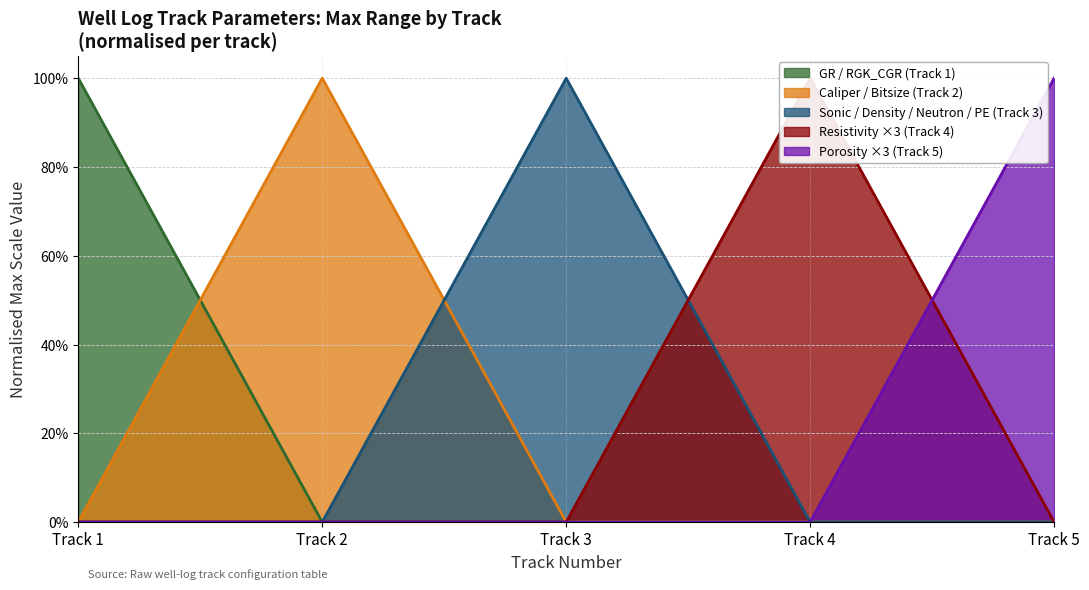

Which has a higher value, Track 3 or Track 1?

Track 1